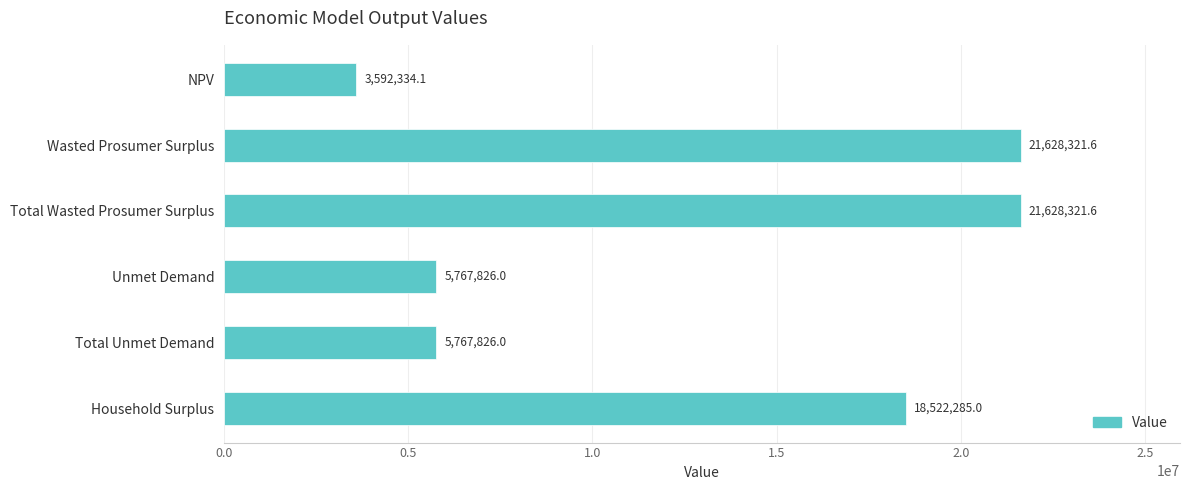

What is the minimum value shown in the chart?

3592334.1